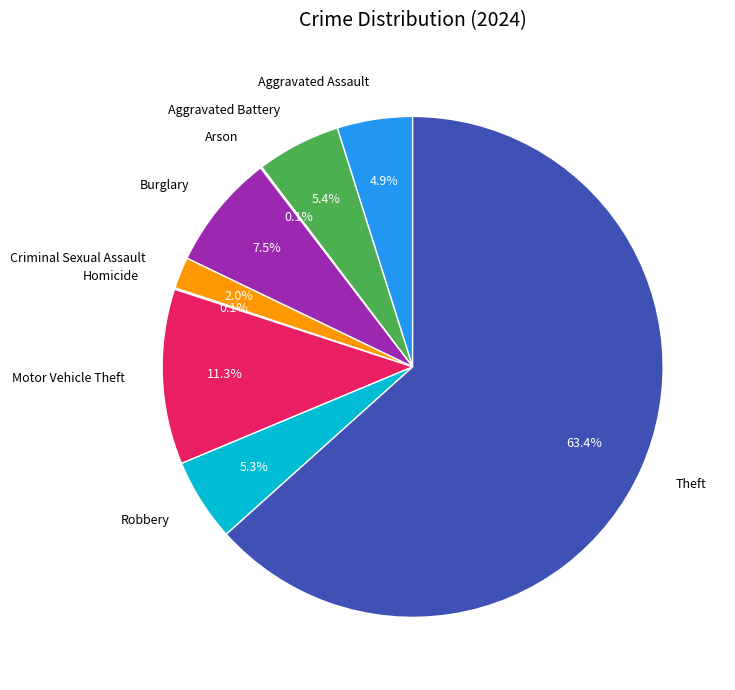

Does Criminal Sexual Assault account for over 50% of the chart?

No